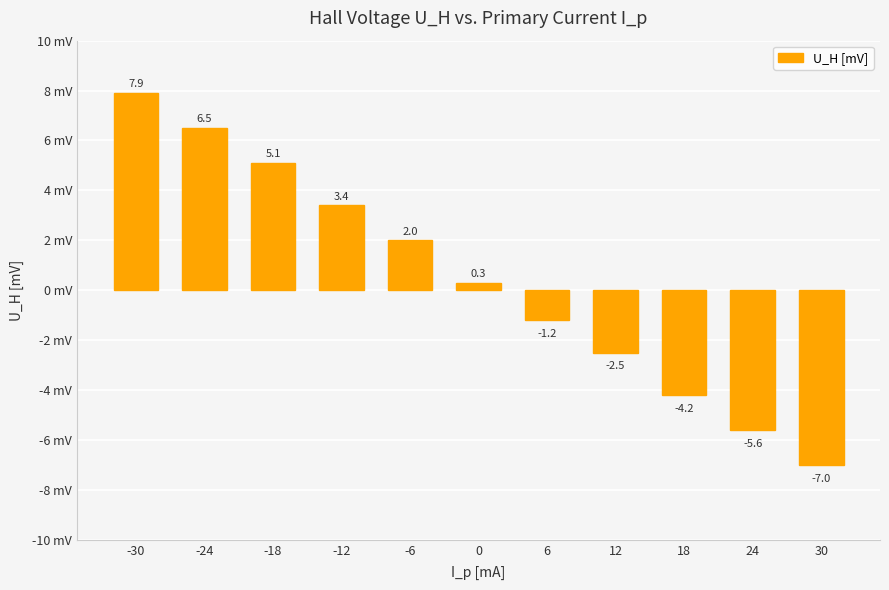

Which has a higher value, 24 or 18?

18